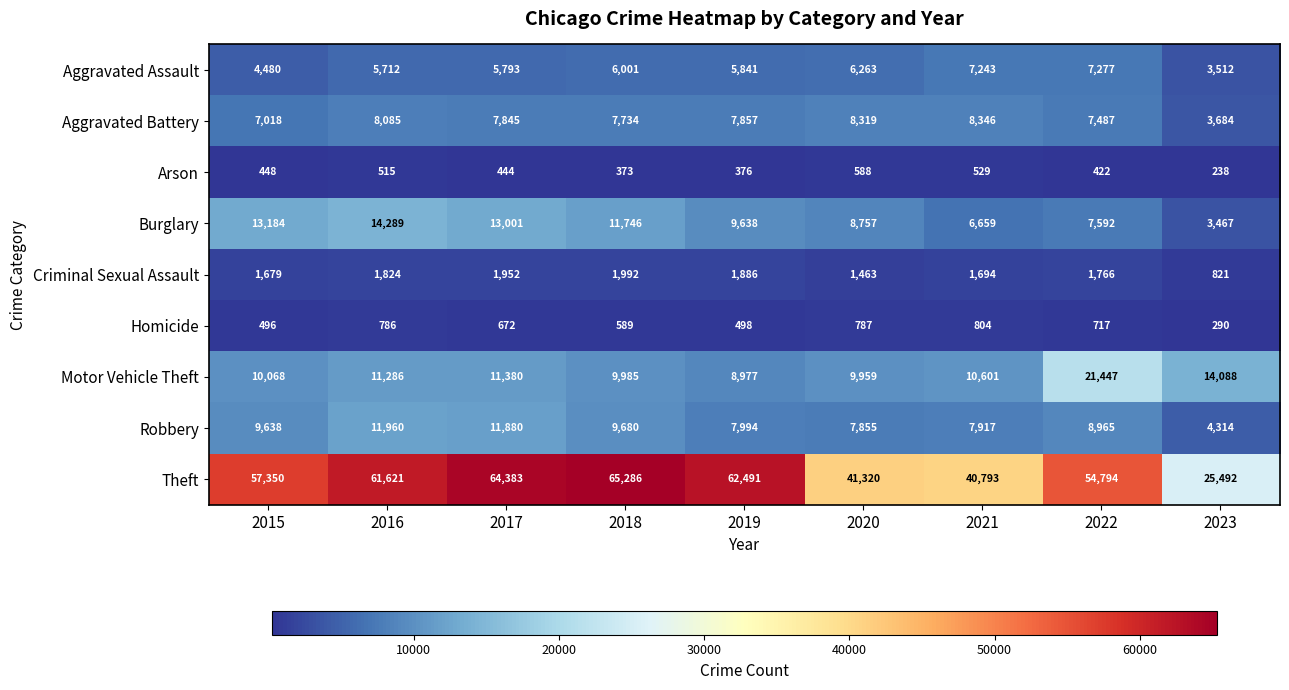

List the labels in order of Motor Vehicle Theft value, smallest first.

2019, 2020, 2018, 2015, 2021, 2016, 2017, 2023, 2022